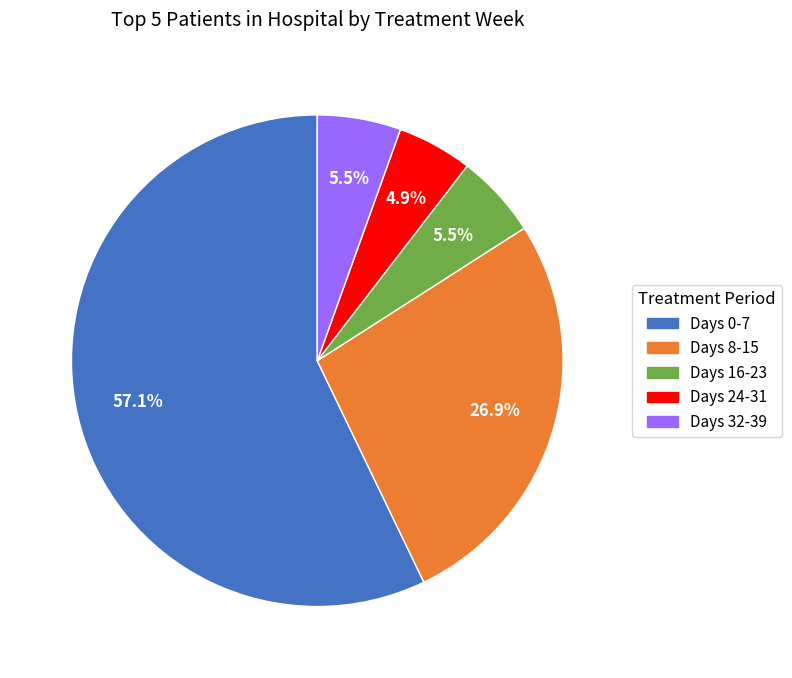

What is the largest slice in the pie chart?

Days 0-7